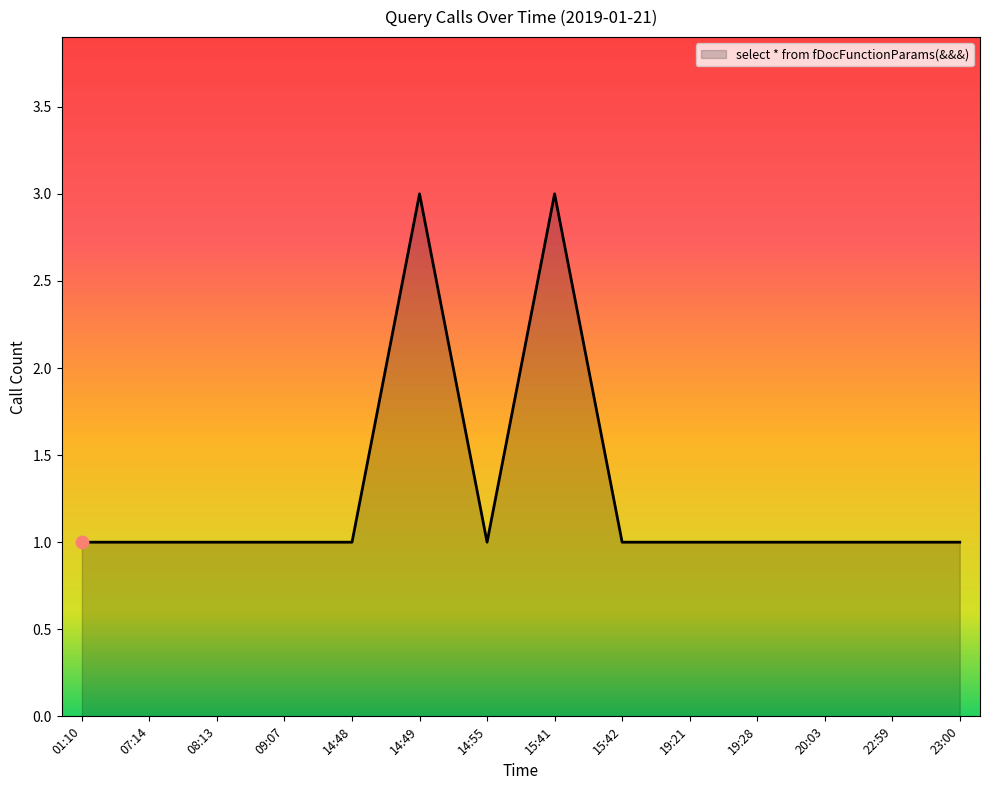

Approximately how many times larger is the value at 22:59 compared to 07:14?

1.0